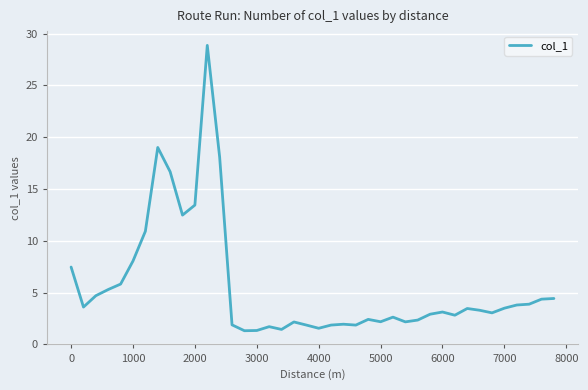

What is the smallest value displayed?

1.3